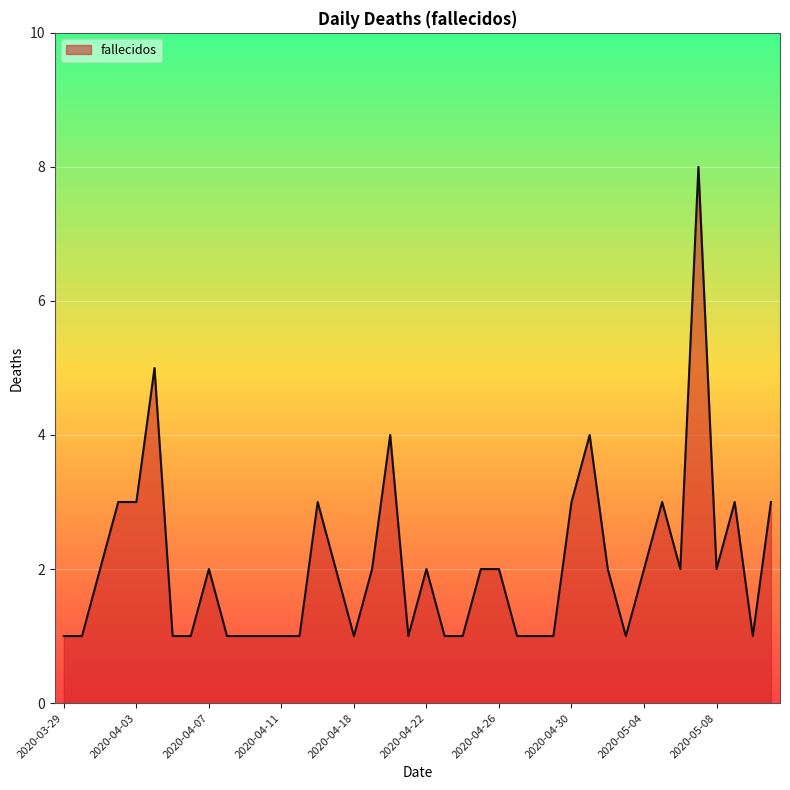

What is the greatest value displayed?

8